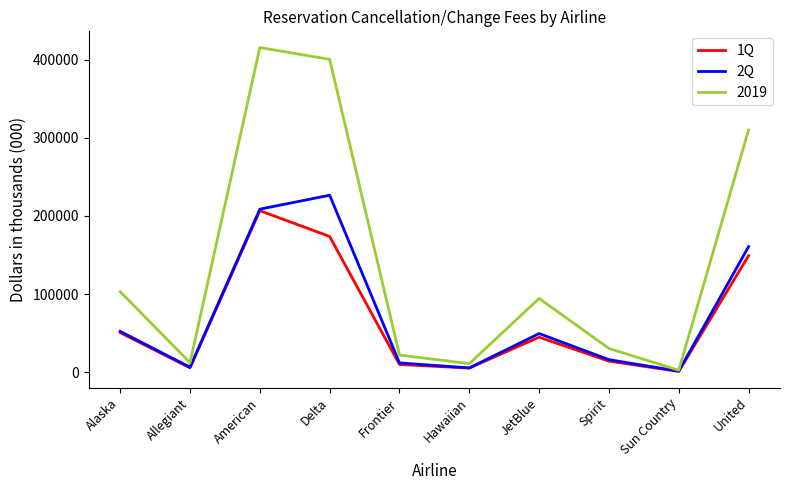

Is this an area chart (filled region under the line)?

No